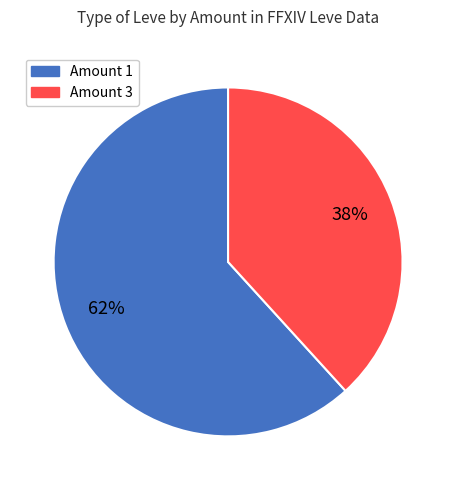

To the nearest percent, what portion does Amount 1 represent?

62%